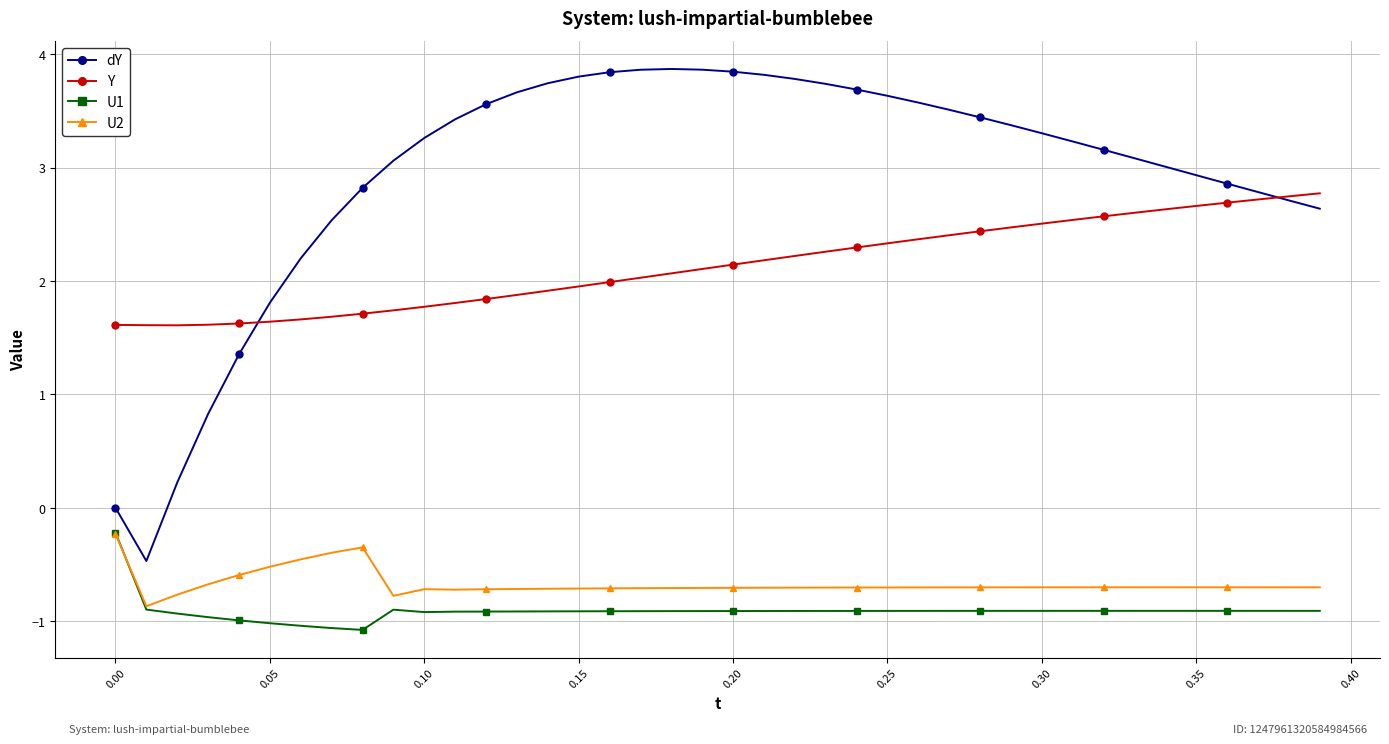

What is the value of the U1 point at the 3rd from the left?

-0.9